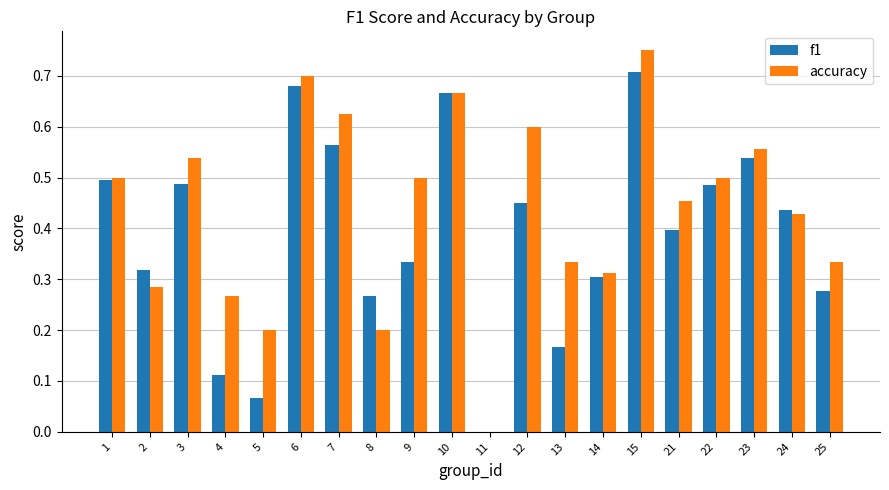

What is the total value across all series at 12?

1.1